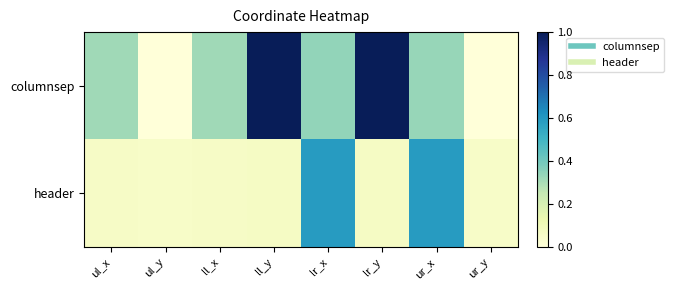

List the series in order of their overall mean, highest first.

columnsep, header